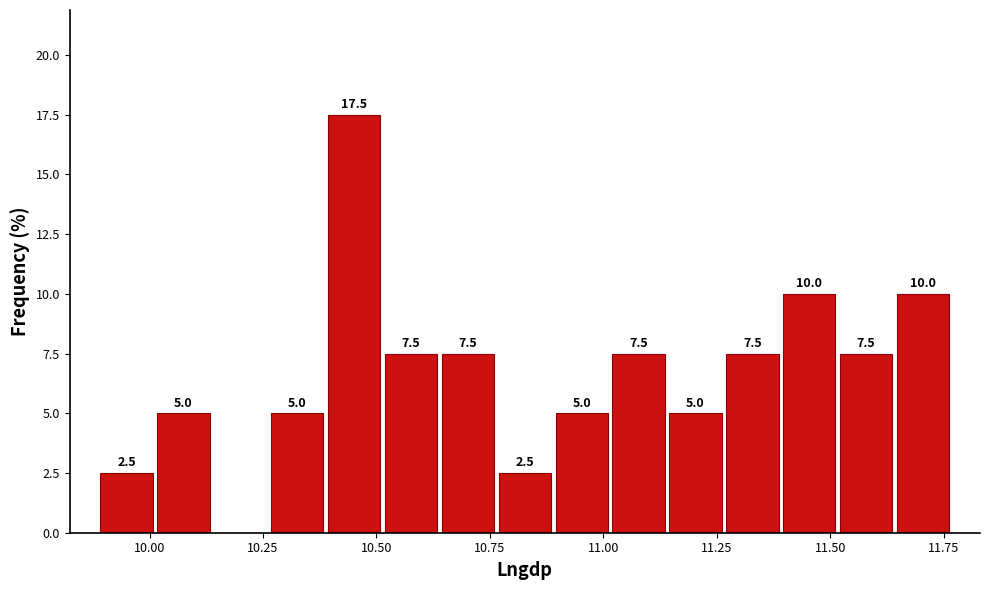

Around what value on the x-axis is the tallest bar? Give the approximate position of its centre, as read against the axis.

10.45